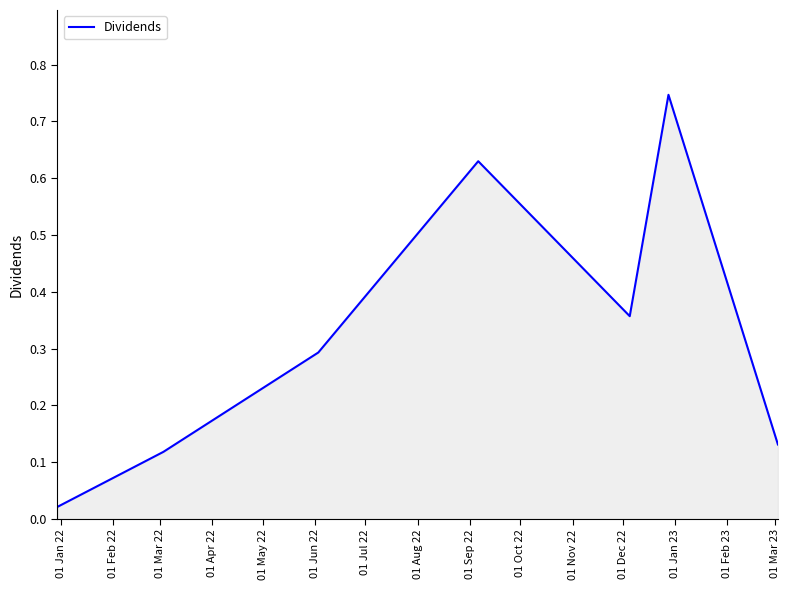

How many interior local peaks (higher than both neighbors) does the data have?

2